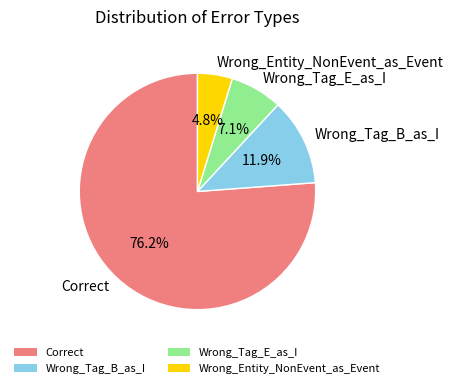

To the nearest percent, what percentage of the pie is Correct?

76%